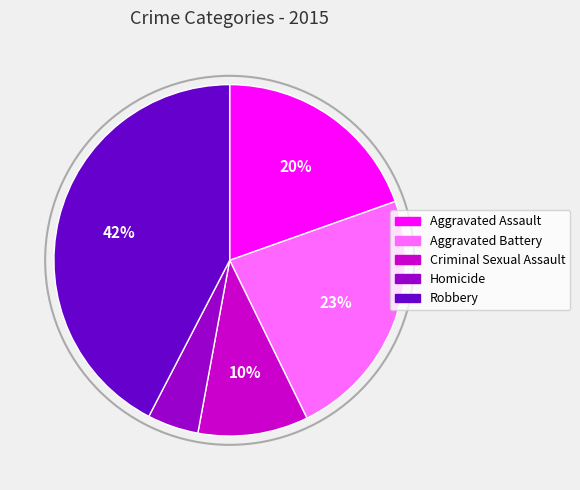

To the nearest percent, what percentage of the pie is Aggravated Assault?

20%